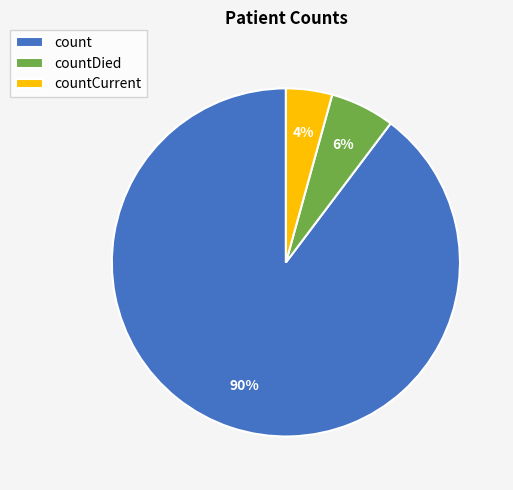

Which slice is the largest?

count